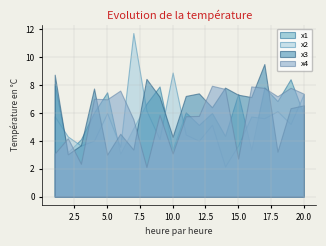

True or false: x2 and x1 cross at least once.

True